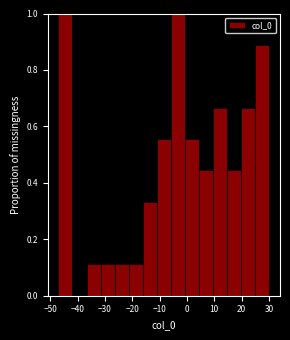

Reading left to right, list every bar in this chart as the range it spans on the x-axis followed by its height. Neither the bar edges nor the heights are printed on the chart, so give them approximately, as read against the axes.

-47 to -42: 1.00
-42 to -37: 0
-37 to -32: 0.12
-32 to -26: 0.12
-26 to -21: 0.12
-21 to -16: 0.12
-16 to -11: 0.34
-11 to -6: 0.56
-6 to -1: 1.00
-1 to 4: 0.56
4 to 10: 0.44
10 to 15: 0.66
15 to 20: 0.44
20 to 25: 0.66
25 to 30: 0.88